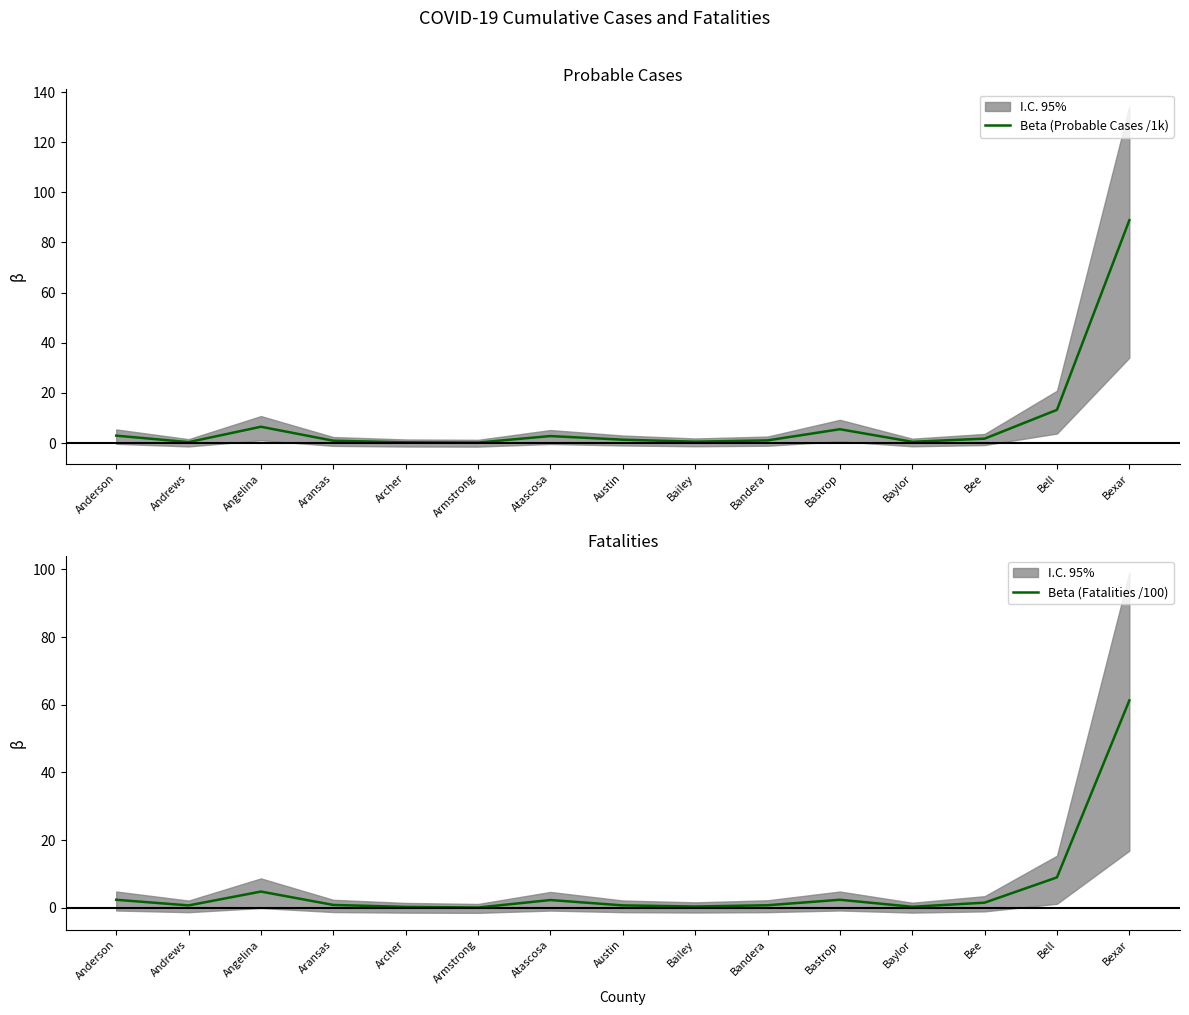

What is the total value across all series at Baylor?

0.8